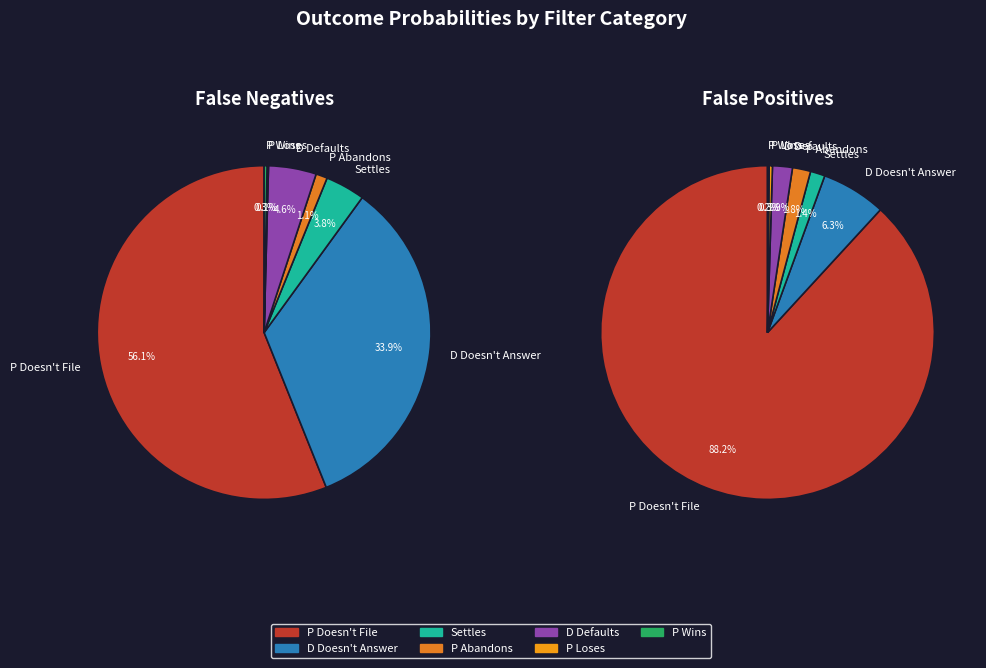

Which category has the smallest portion of the pie?

P Loses